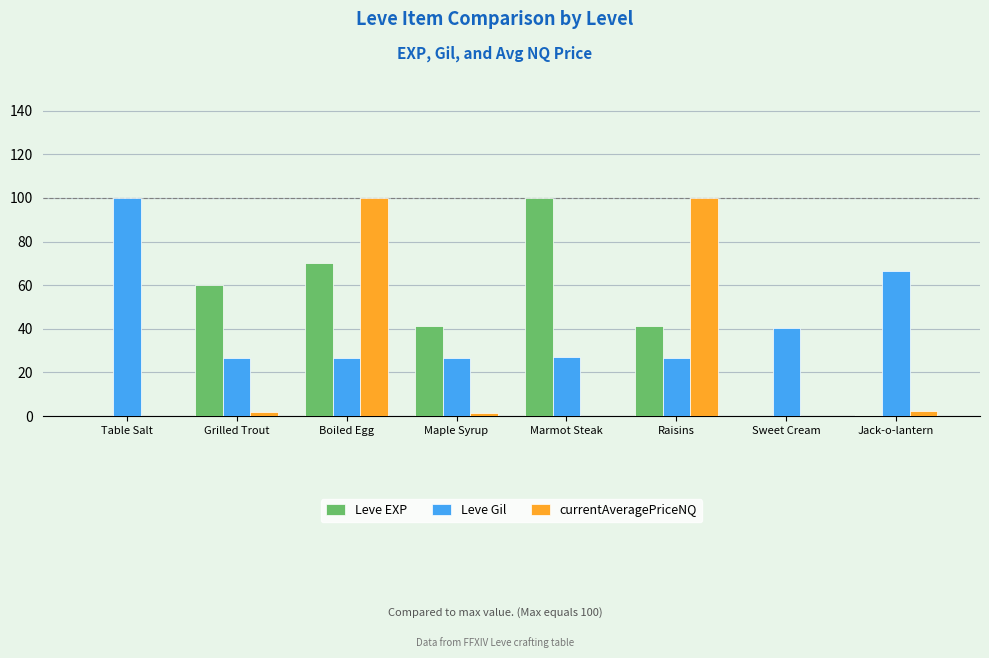

What is the sum of the Leve EXP values at Boiled Egg and Jack-o-lantern?

70.7